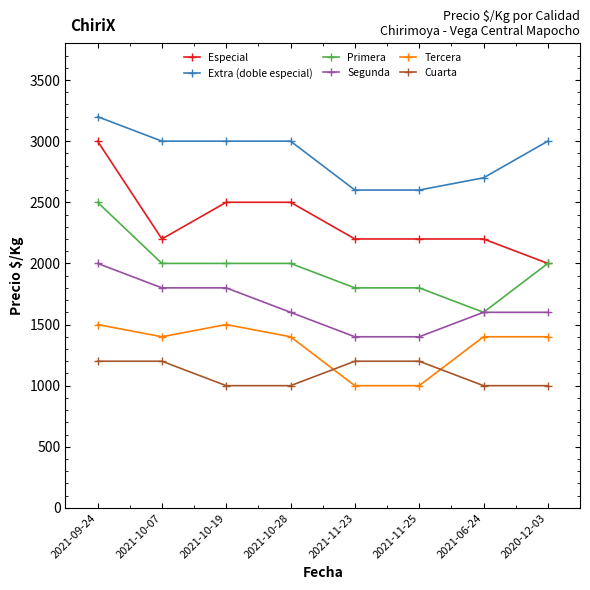

True or false: Cuarta and Extra (doble especial) cross at least once.

False